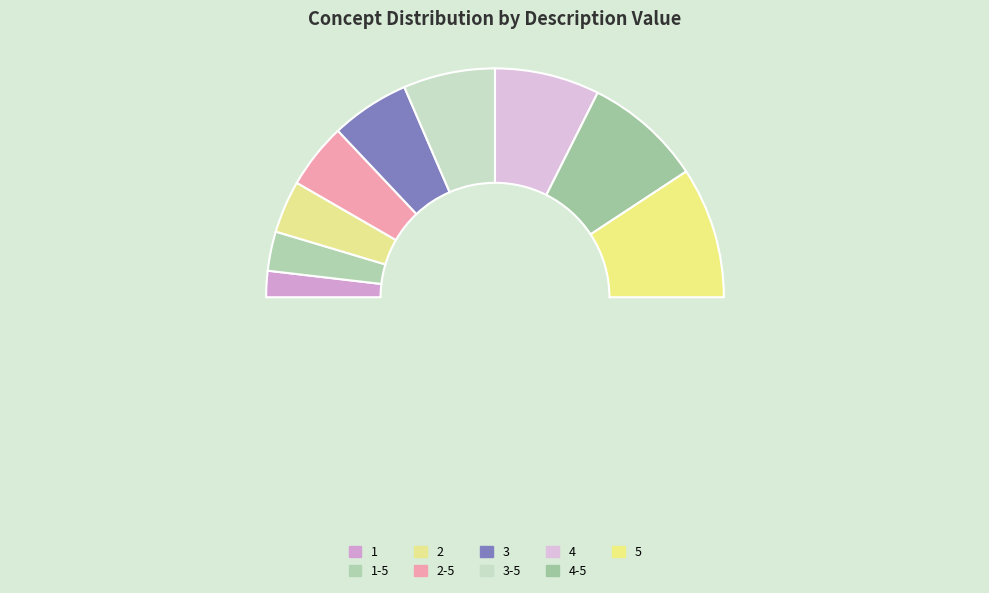

The 3-5 slice represents 13% of the pie. True or false?

True